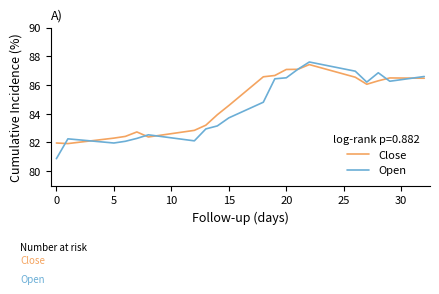

How many values in the Open series exceed 84?

10